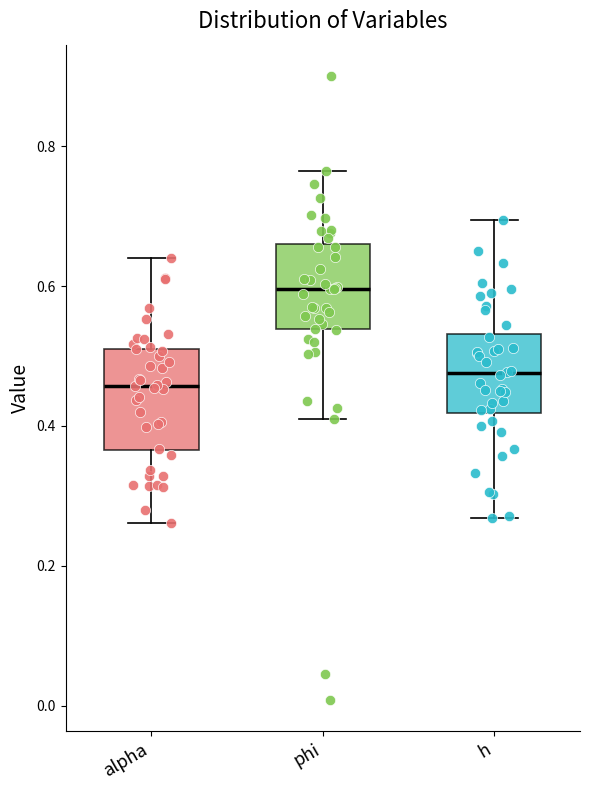

Reading left to right, transcribe this box plot: for each box, give where its median line is, the range the box spans, and where its two whiskers end, as read against the y-axis. The values are not printed on the chart, so give them approximately, as read against the axis.

alpha: median 0.46, box 0.36 to 0.52, whiskers 0.26 to 0.64
phi: median 0.60, box 0.54 to 0.66, whiskers 0.42 to 0.76
h: median 0.48, box 0.42 to 0.54, whiskers 0.26 to 0.70